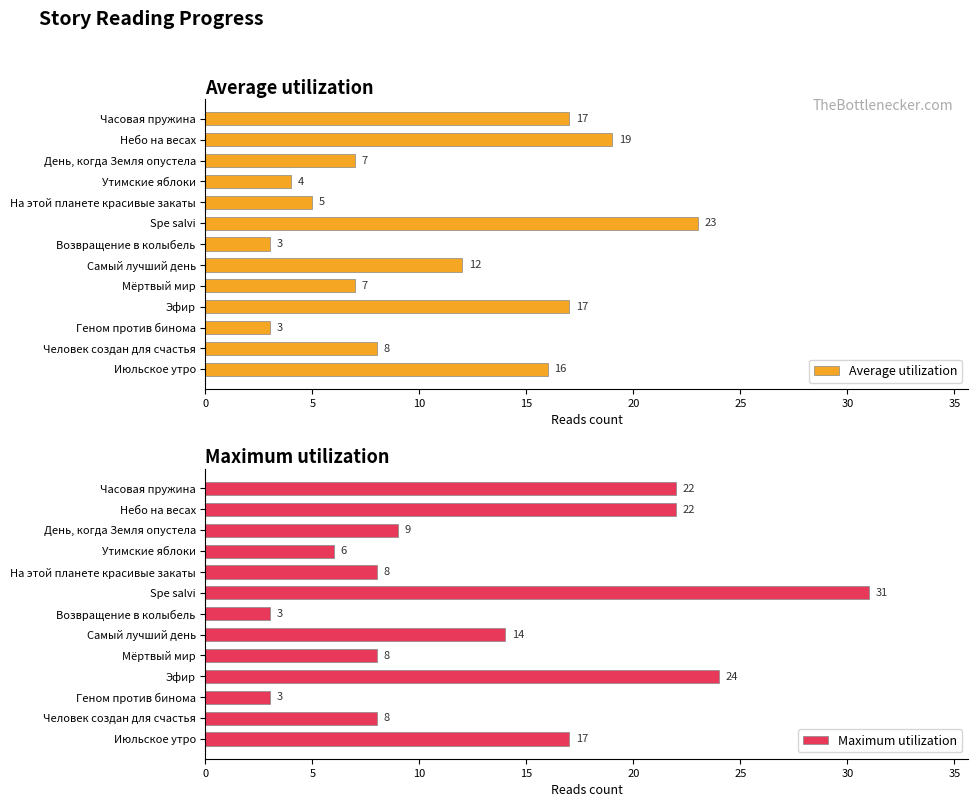

What is the sum of the Average utilization values at День, когда Земля опустела and На этой планете красивые закаты?

12